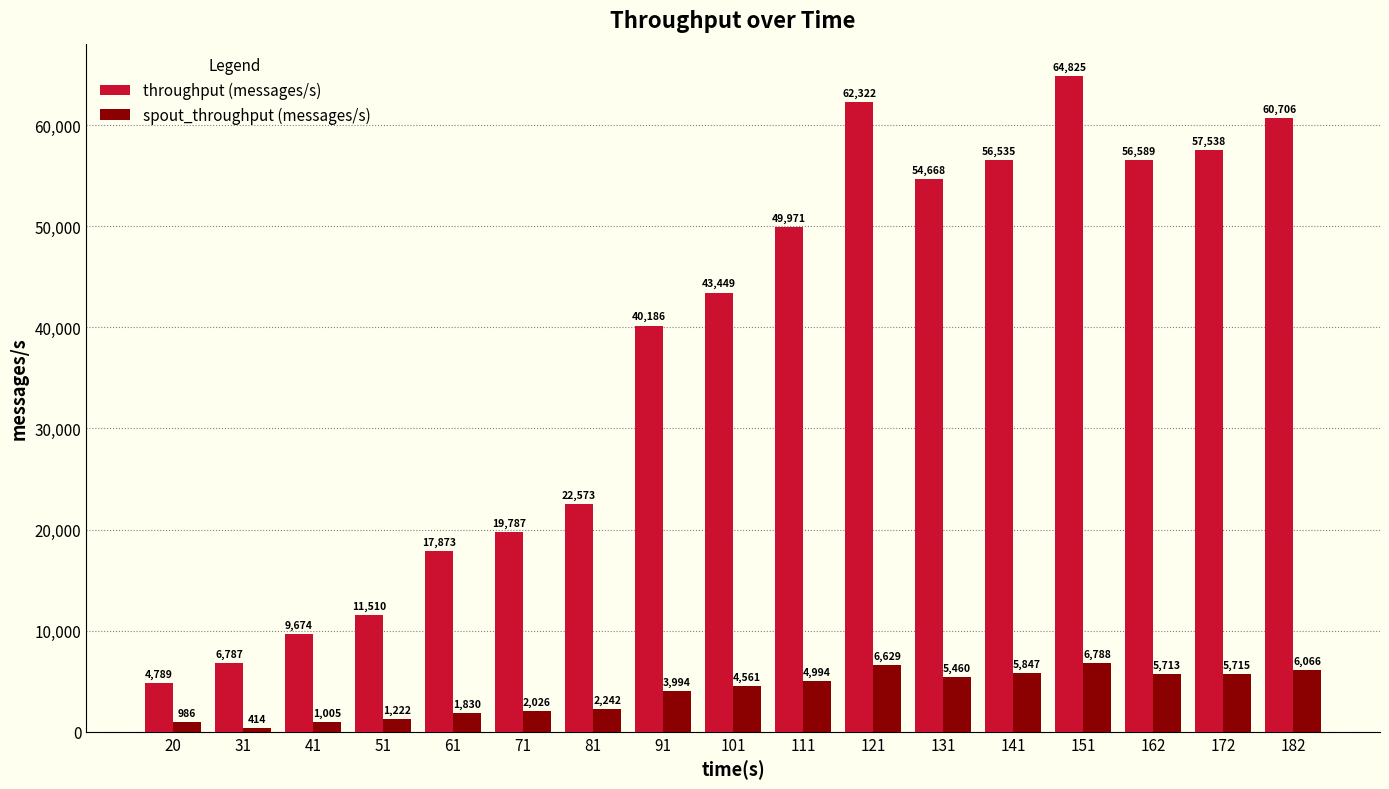

What is the value of the spout_throughput (messages/s) bar at the 1st from the left?

986